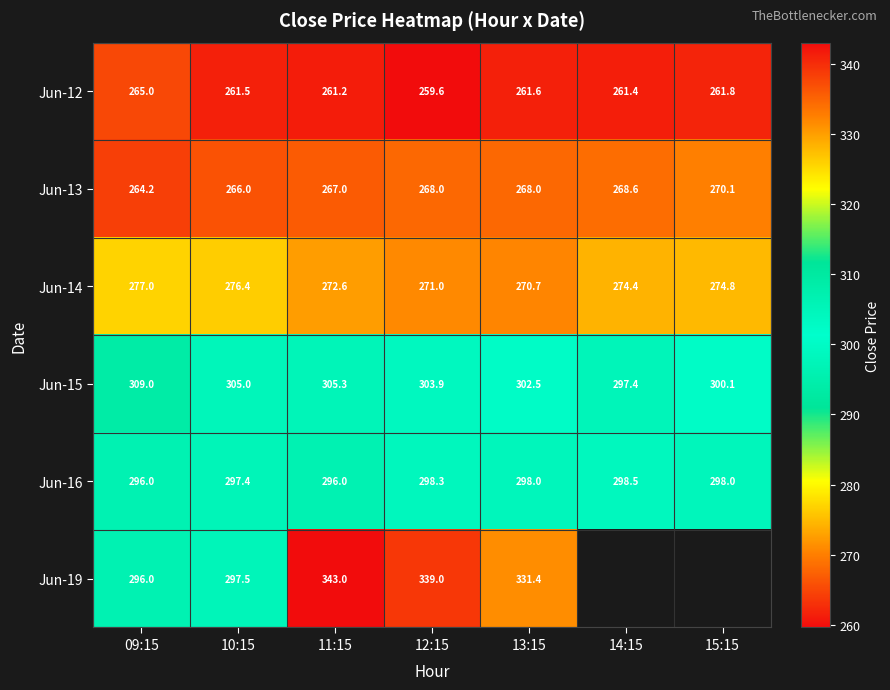

Which label corresponds to the largest value in the chart?

11:15